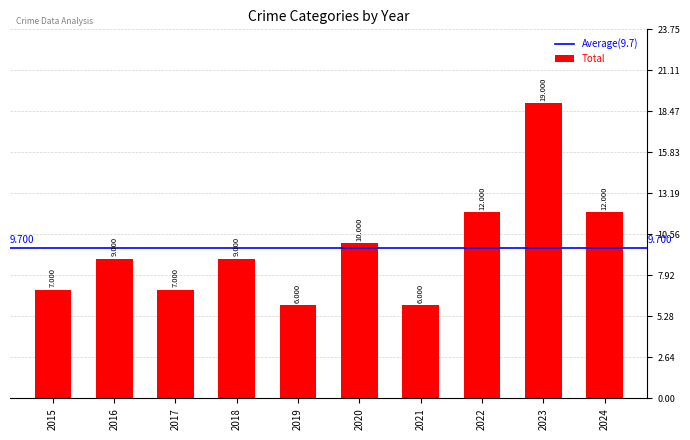

How many bars are there in total?

10